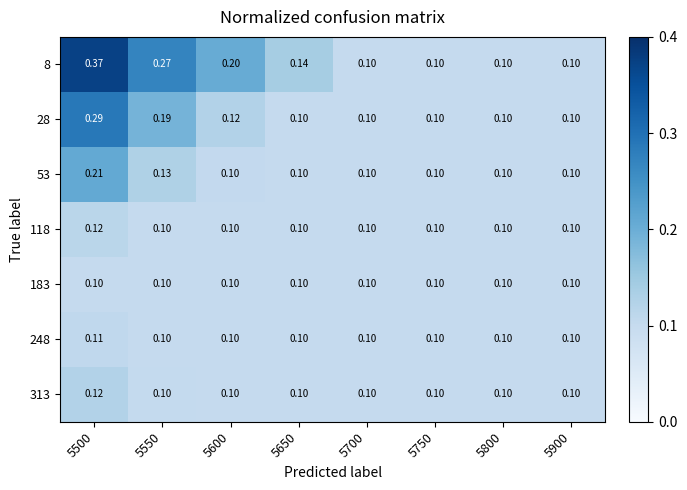

What is the minimum value shown in the chart?

0.1